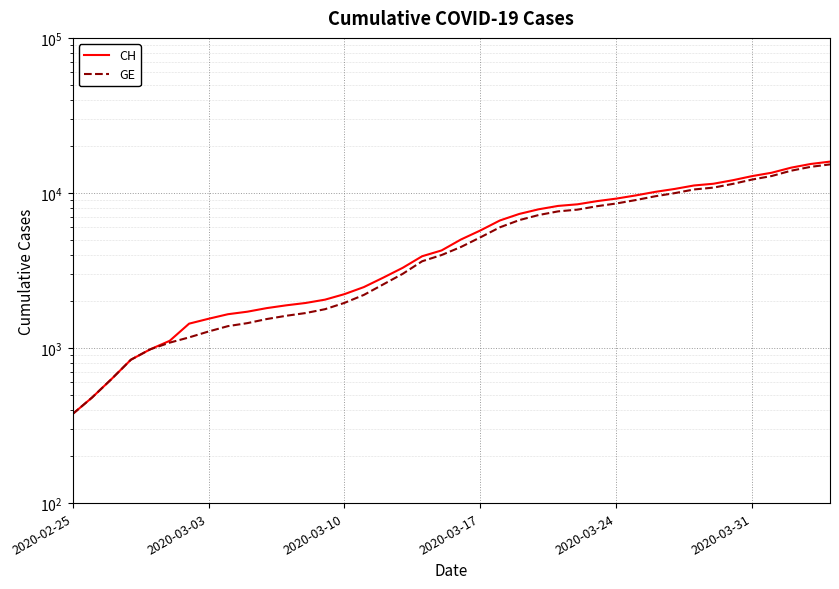

True or false: CH and GE intersect in this chart.

False